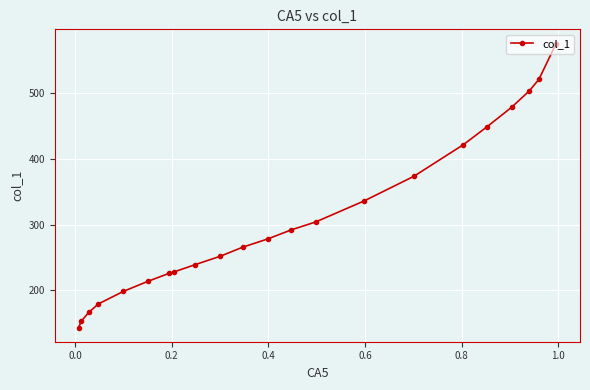

What is the difference between the second highest and second lowest values?

368.5